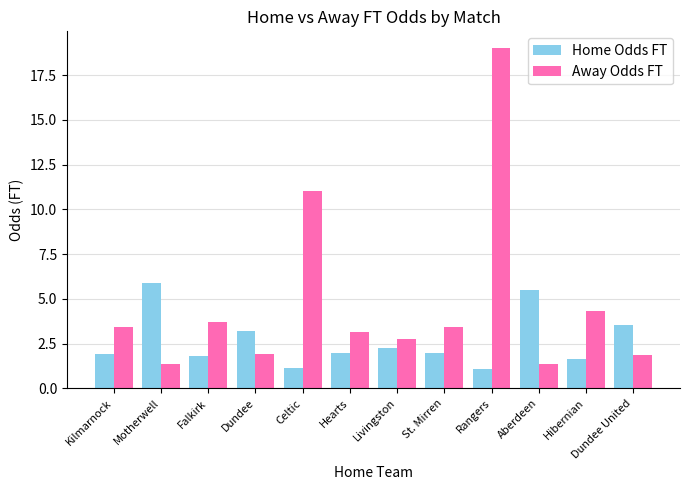

What is the smallest value displayed?

1.1